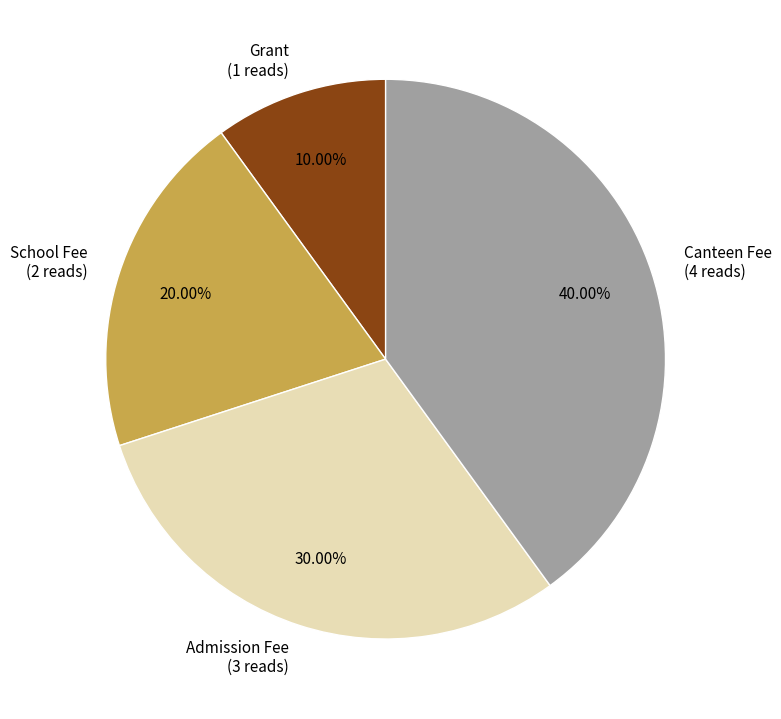

Which has a higher value, School Fee or Canteen Fee?

Canteen Fee